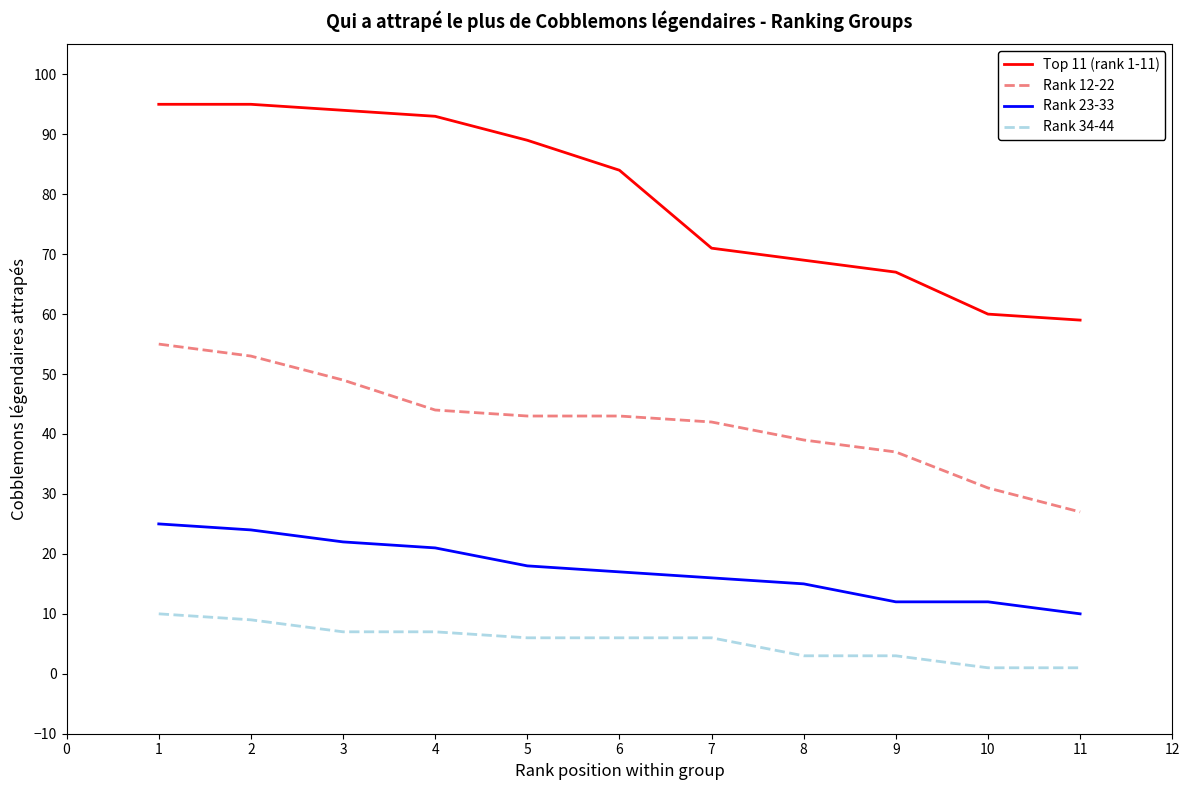

Is the value of Top 11 (rank 1-11) at 10 greater than the value of Rank 12-22 at 1?

Yes